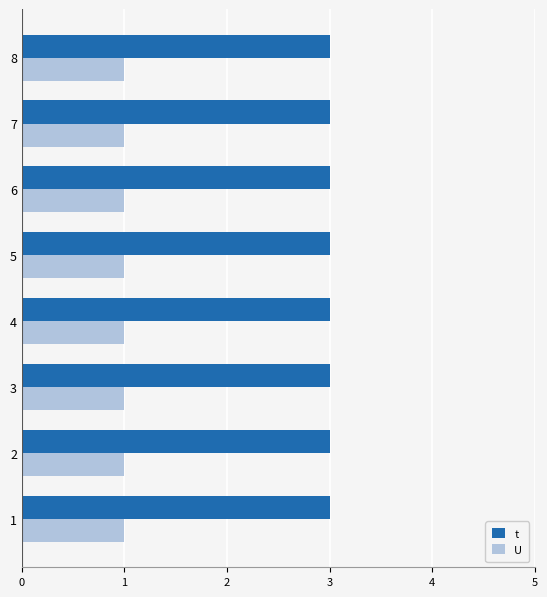

What is the average value of the t series?

3